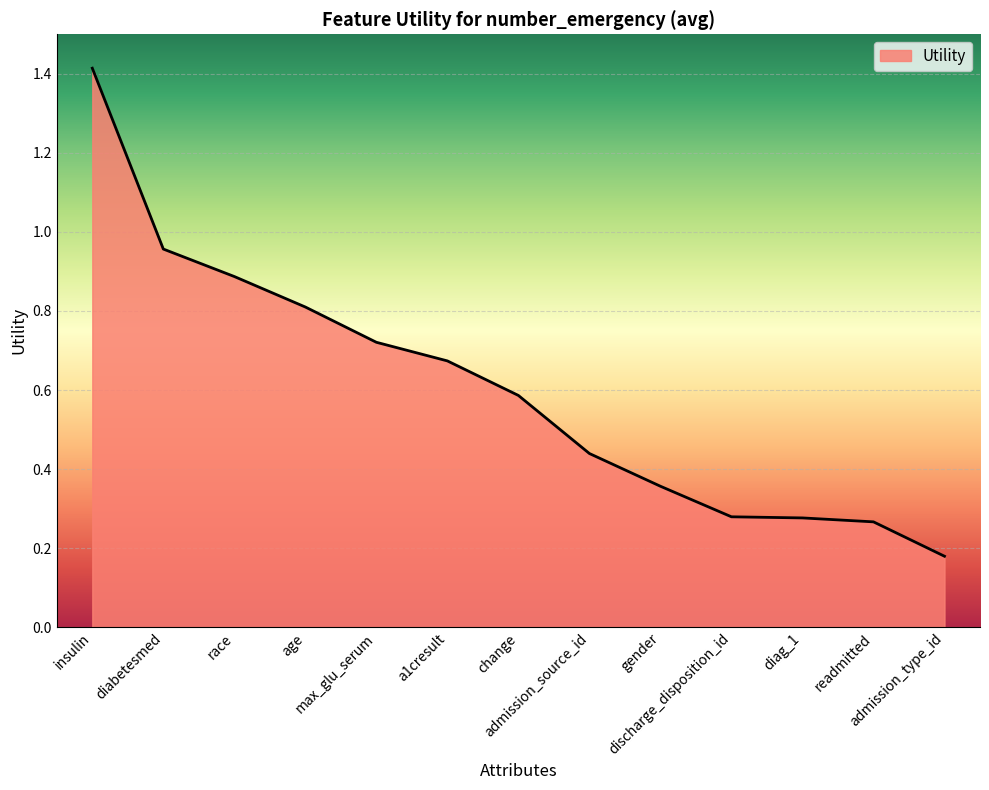

What is the difference between the maximum and minimum values?

1.2